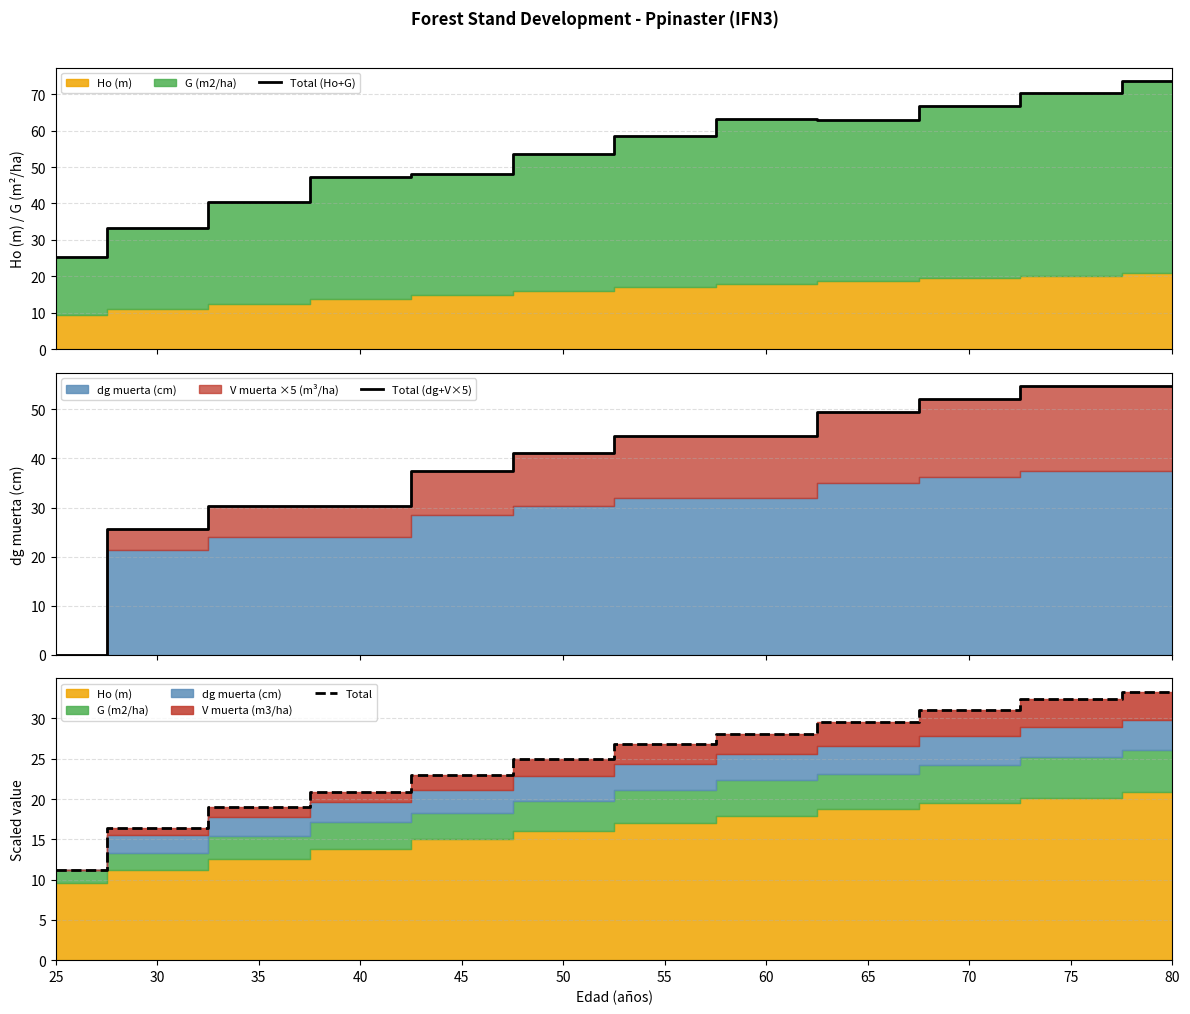

The Total (dg+V×5) series shows 30.3 at 40. True or false?

True